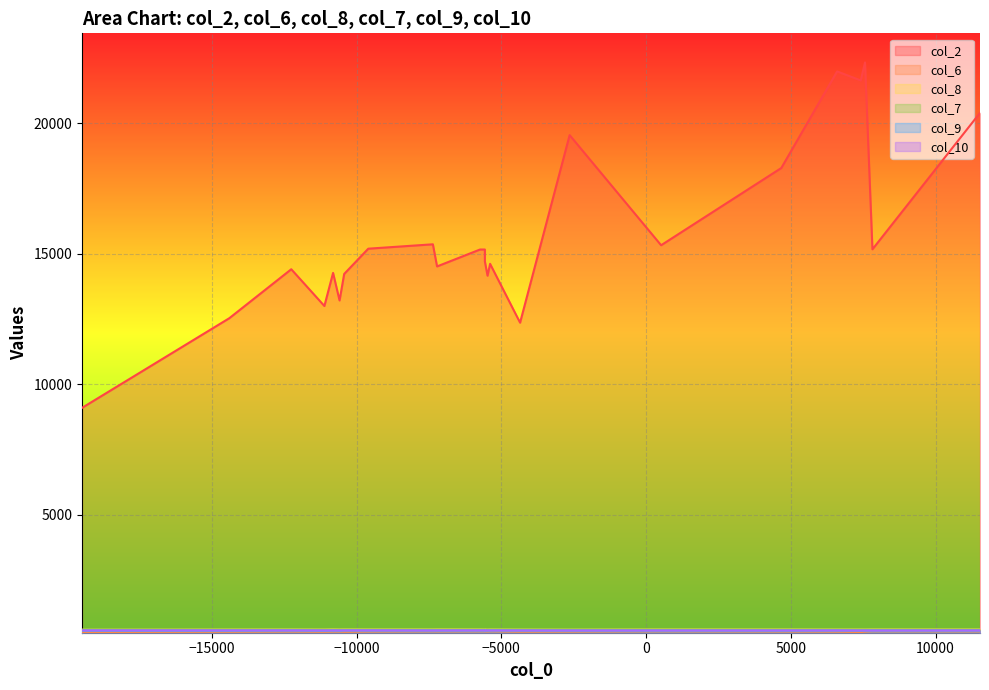

Which series has the largest range (max minus min)?

col_2